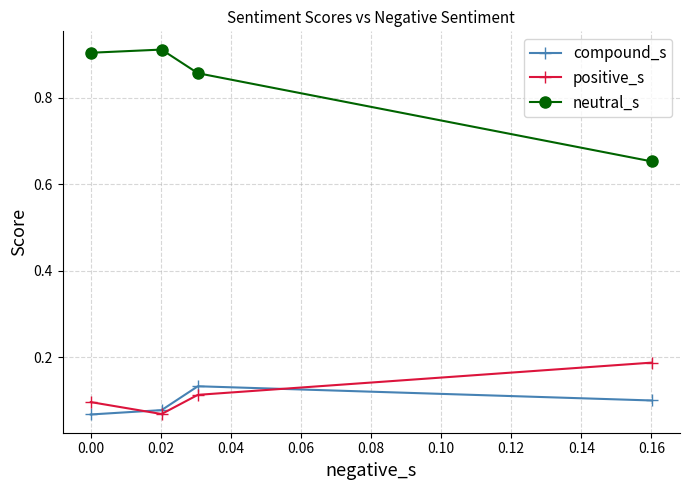

Which series has the largest range (max minus min)?

neutral_s